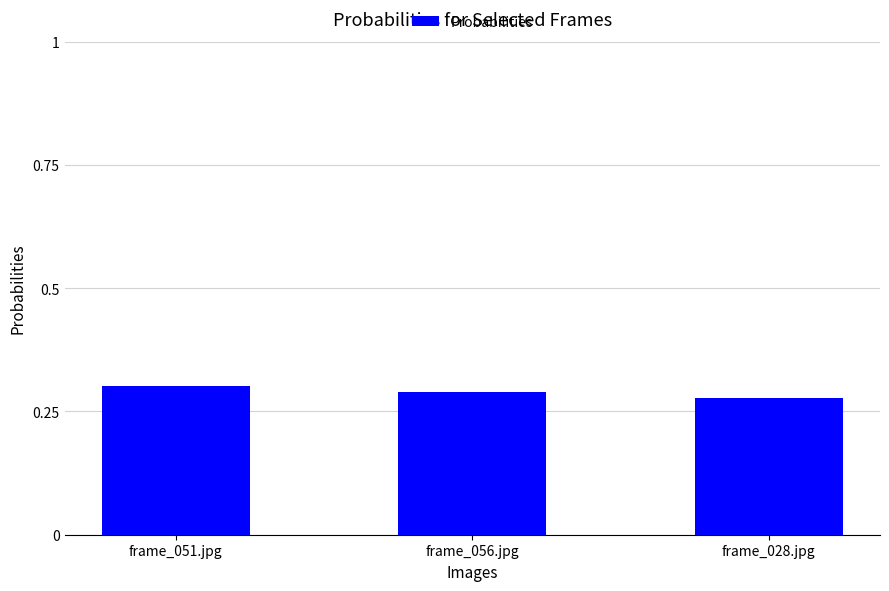

What position from the left is frame_056.jpg?

2